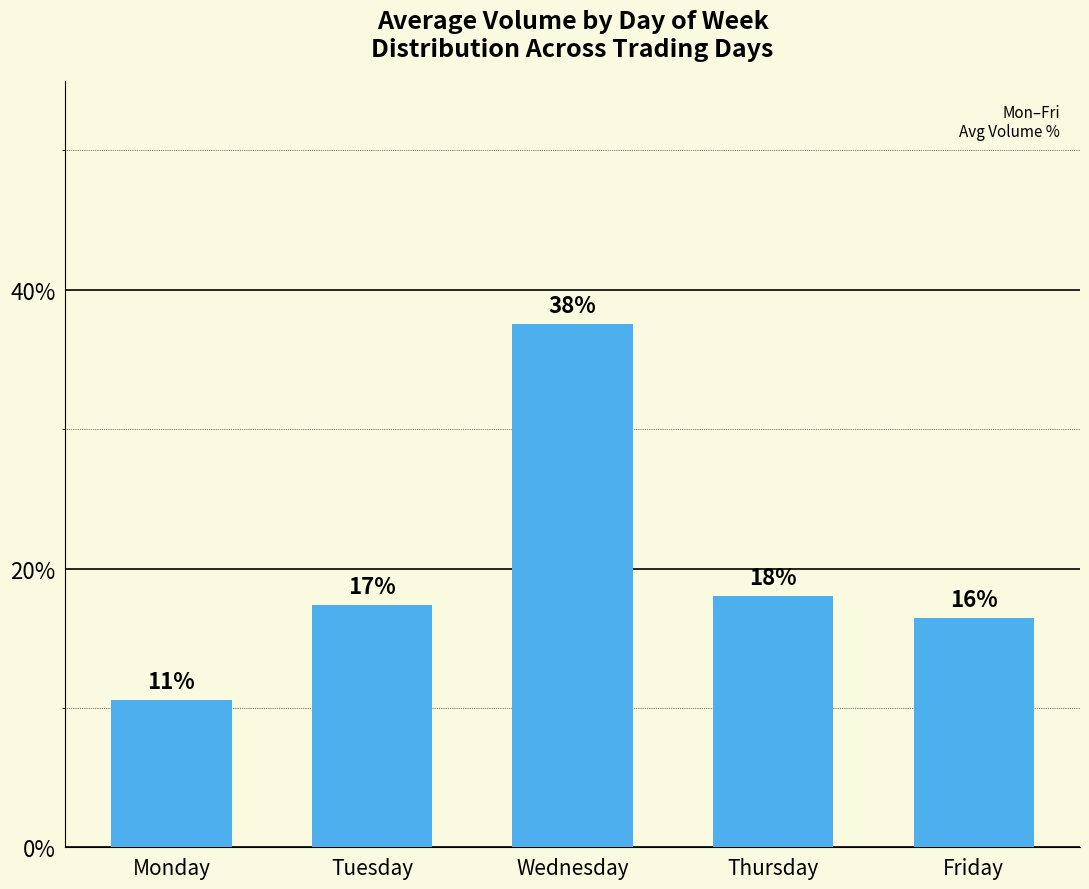

What is the value of the 4th bar from the left?

18.0